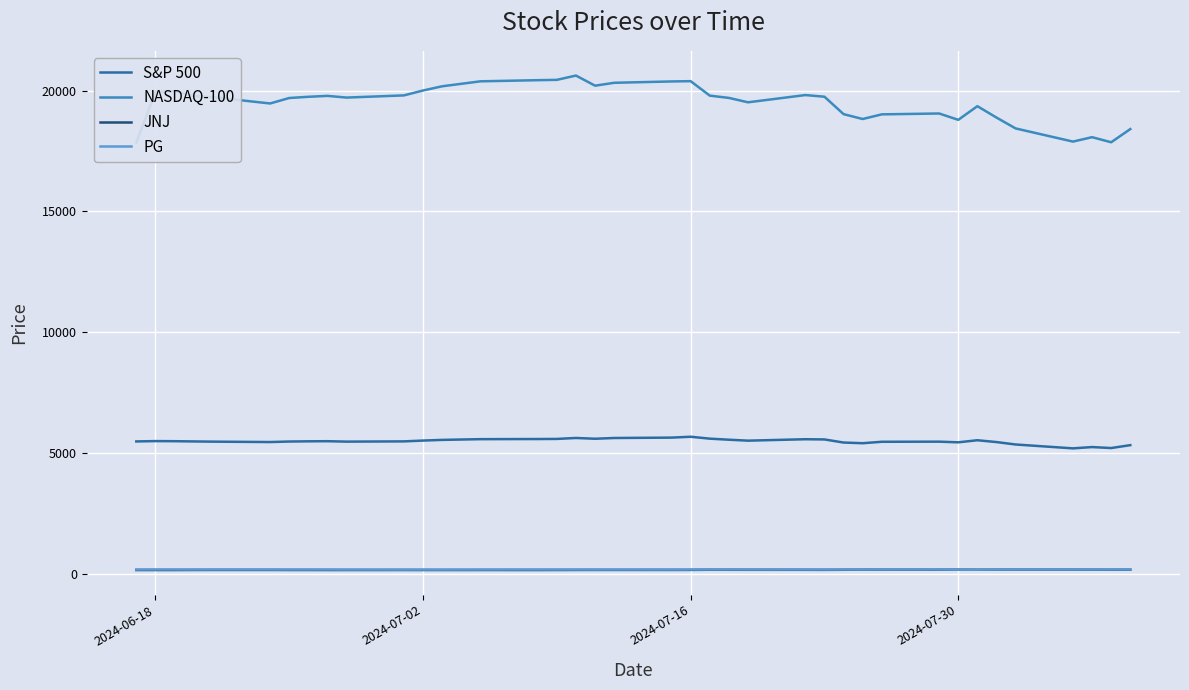

At how many categories does at least one series exceed 12059?

38